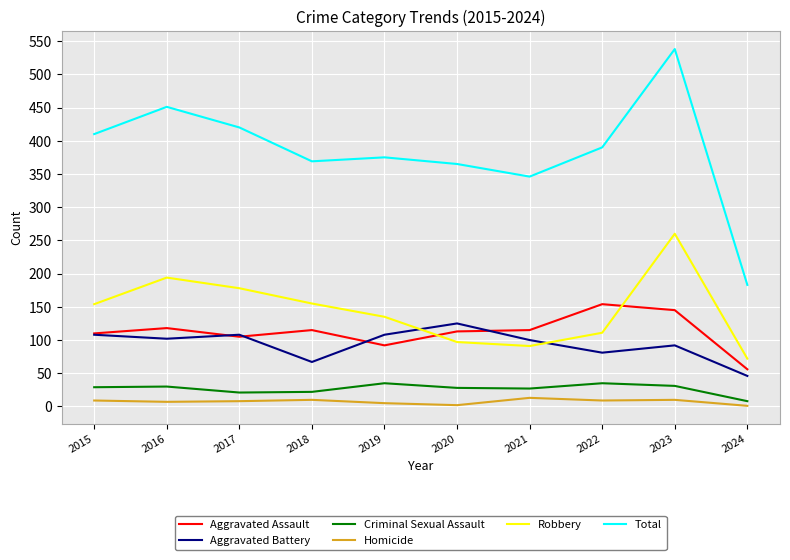

At how many categories does at least one series exceed 292?

9